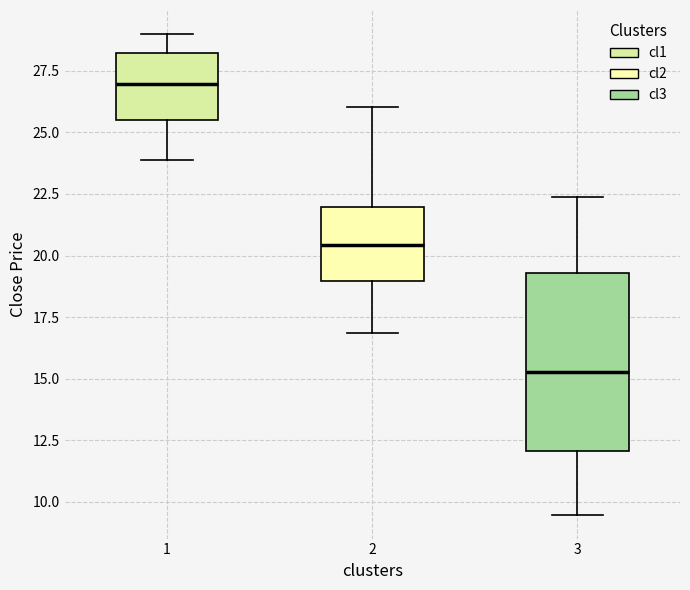

Reading left to right, transcribe this box plot: for each box, give where its median line is, the range the box spans, and where its two whiskers end, as read against the y-axis. The values are not printed on the chart, so give them approximately, as read against the axis.

1: median 27.0, box 25.5 to 28.0, whiskers 24.0 to 29.0
2: median 20.5, box 19.0 to 22.0, whiskers 17.0 to 26.0
3: median 15.5, box 12.0 to 19.5, whiskers 9.5 to 22.5